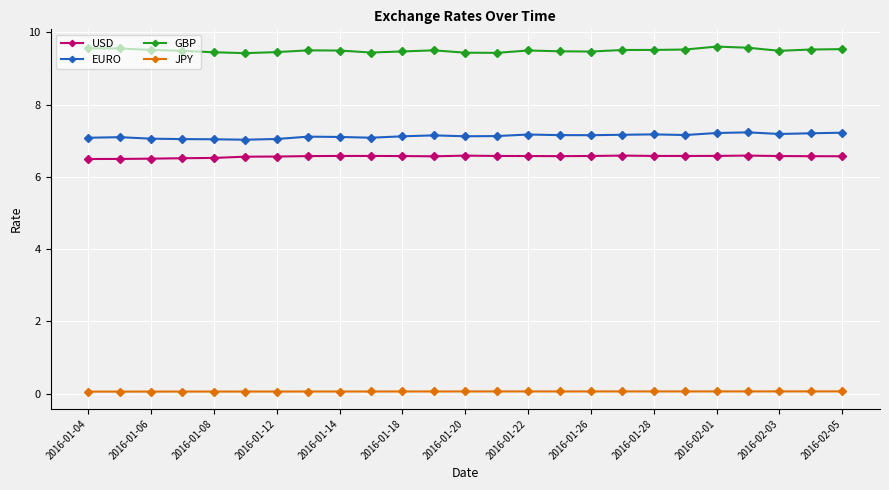

Count the GBP values in the range 9 to 10.

25